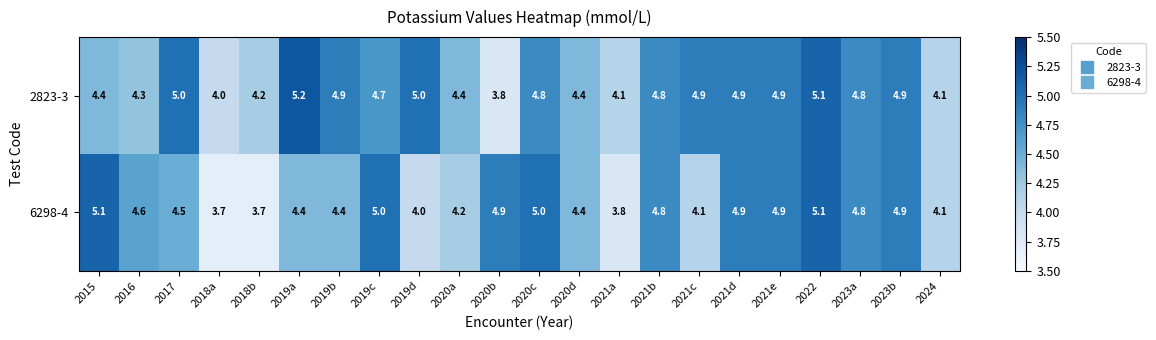

List the series in order of their peak value, highest first.

2823-3, 6298-4